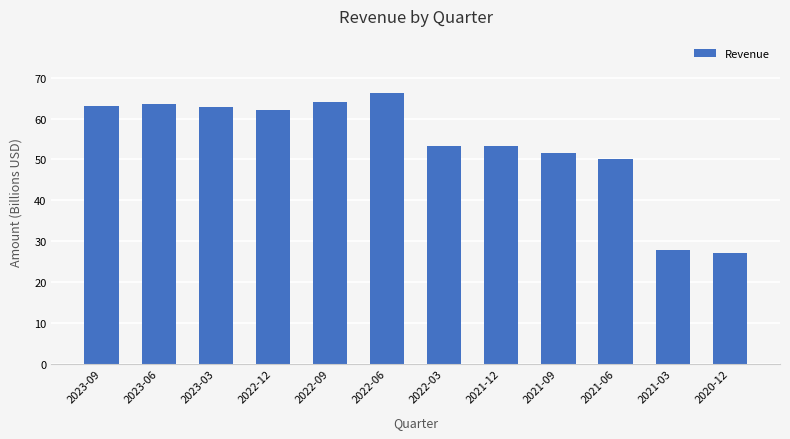

What is the label of the 3rd bar from the left?

2023-03